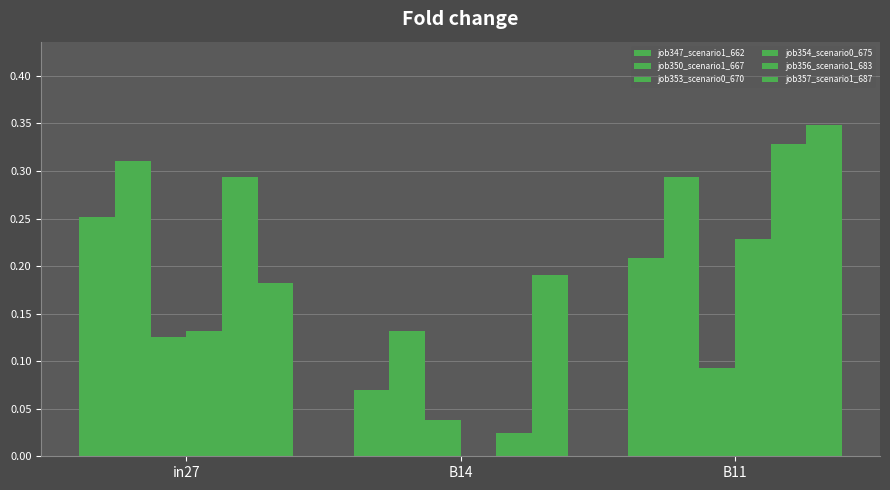

How many groups of bars are there?

3